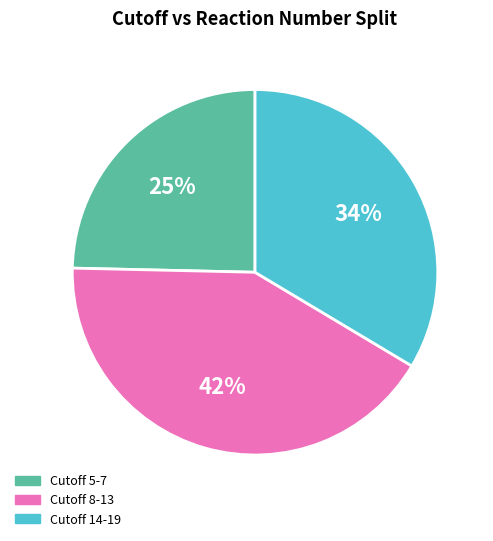

Does any single category account for the majority?

No